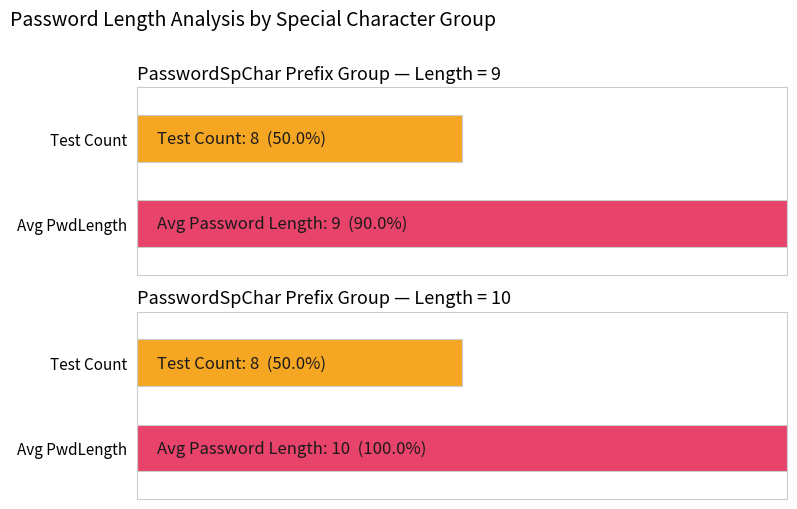

Count the number of data series in this chart.

1